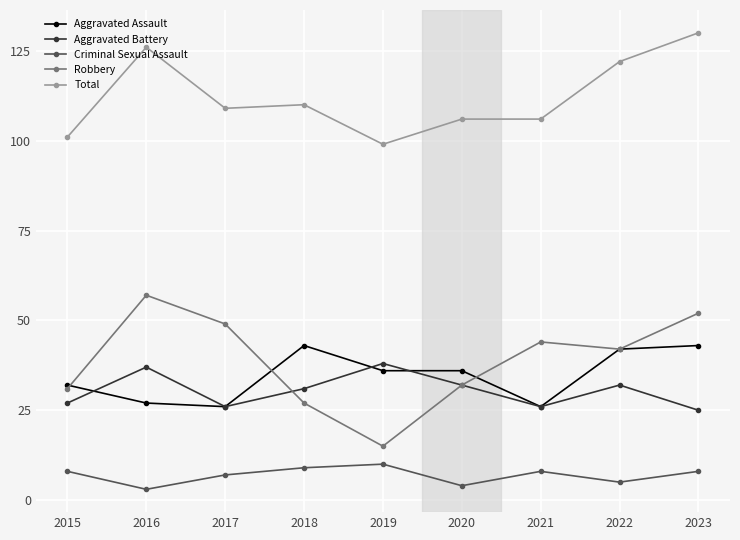

At which label is Total closest to 114?

2018